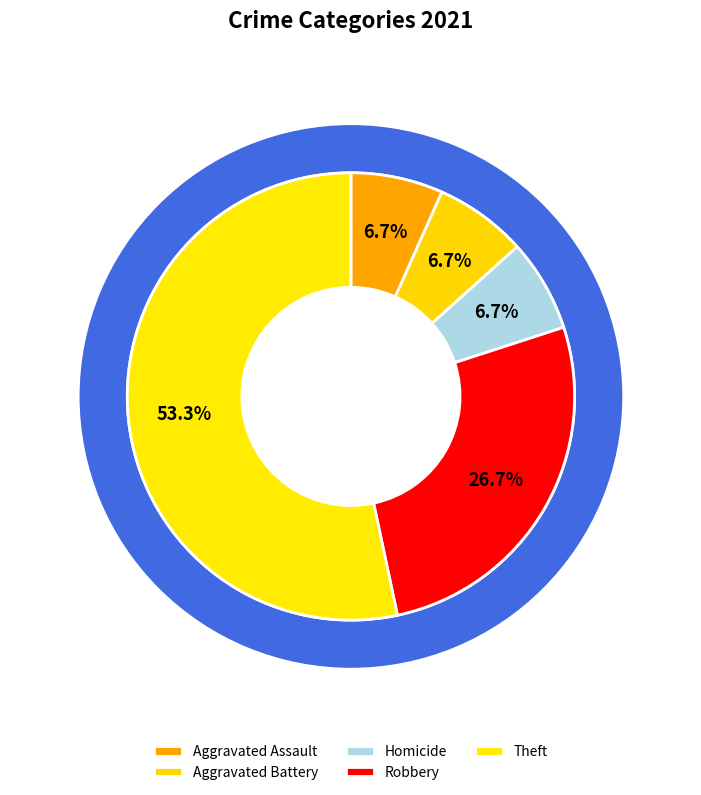

Is it true that Theft is 53% of the pie?

True